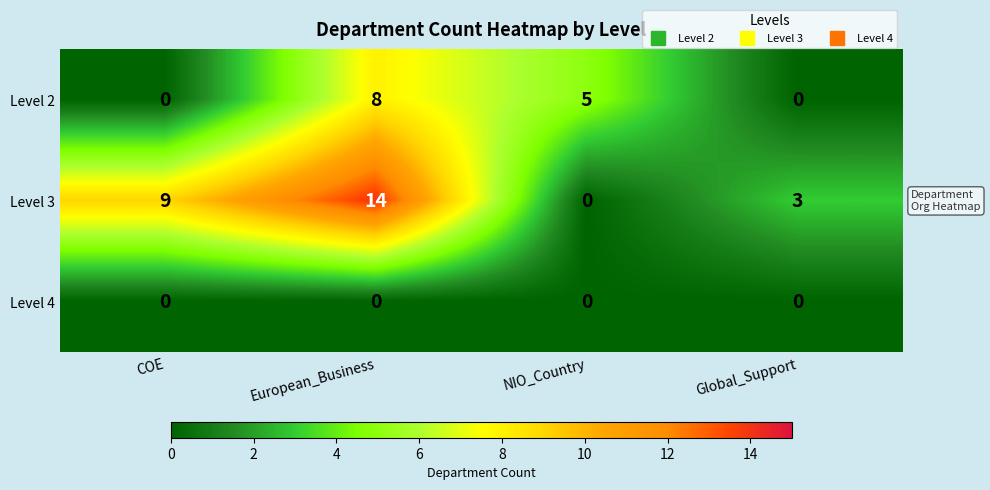

What is the average value of the Level 2 series?

3